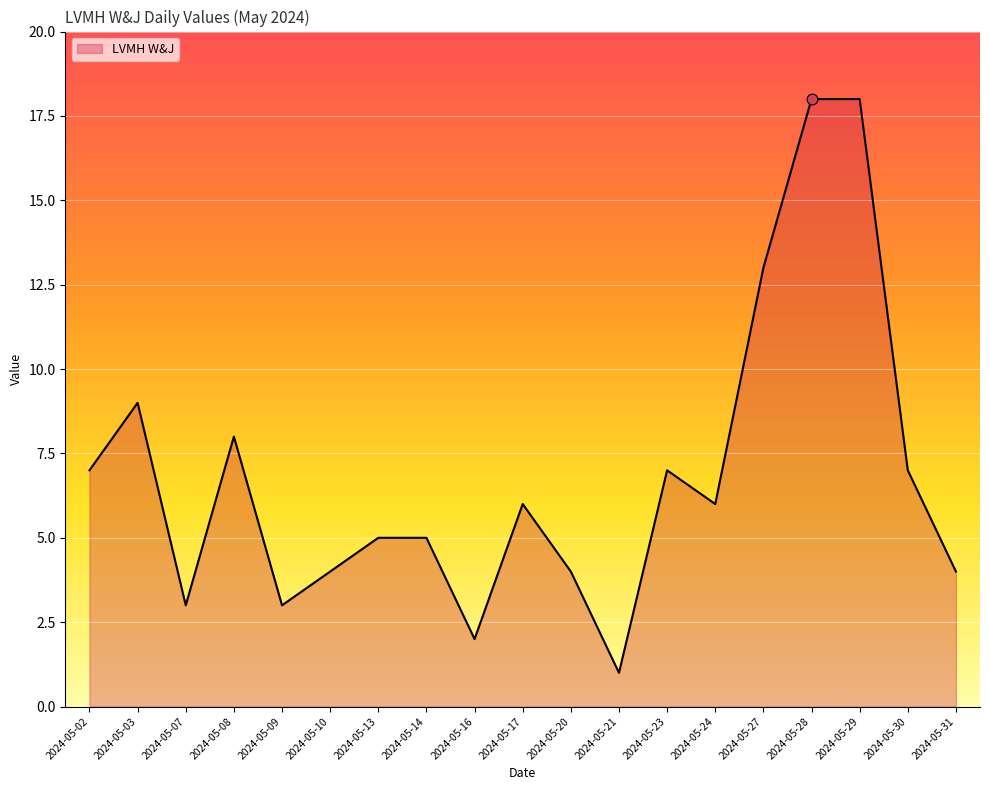

What is the ratio of the value at 2024-05-31 to the value at 2024-05-29?

0.2